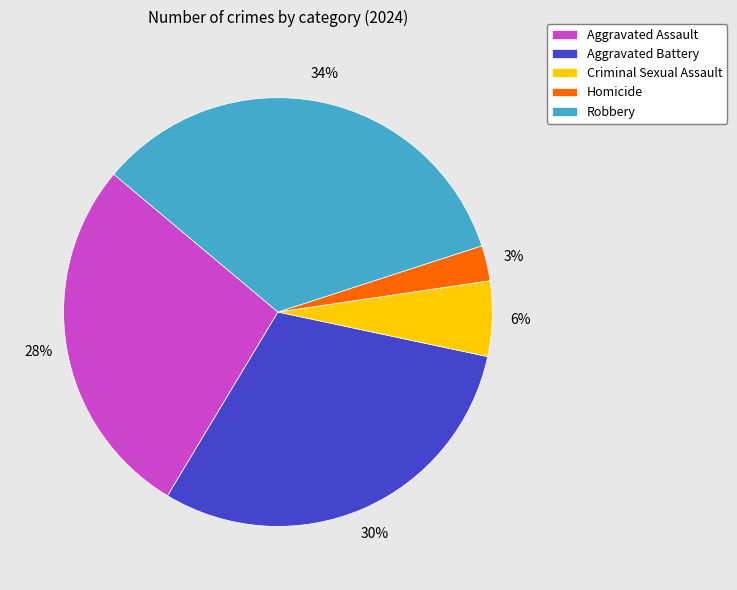

To the nearest percent, what is the difference between the Robbery and Aggravated Battery slice percentages?

4%